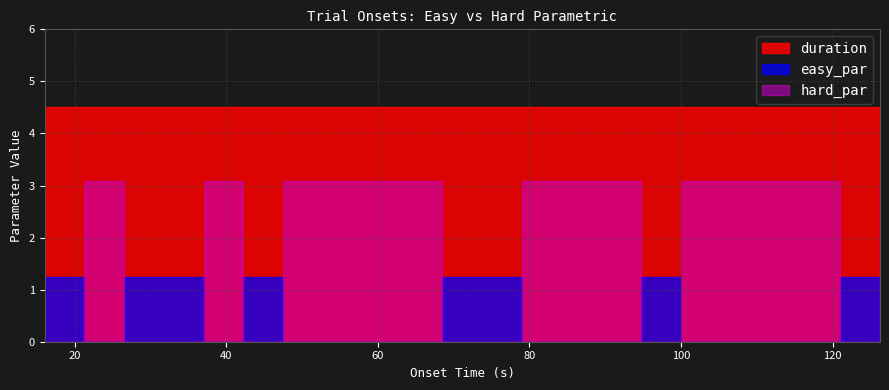

True or false: hard_par has more than 1 points higher than both neighbors.

False